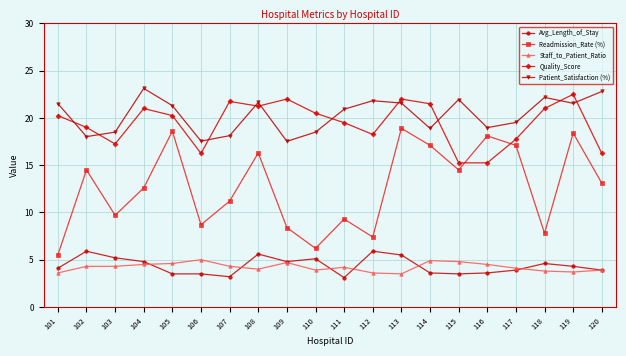

True or false: Patient_Satisfaction (%) and Avg_Length_of_Stay cross at least once.

False